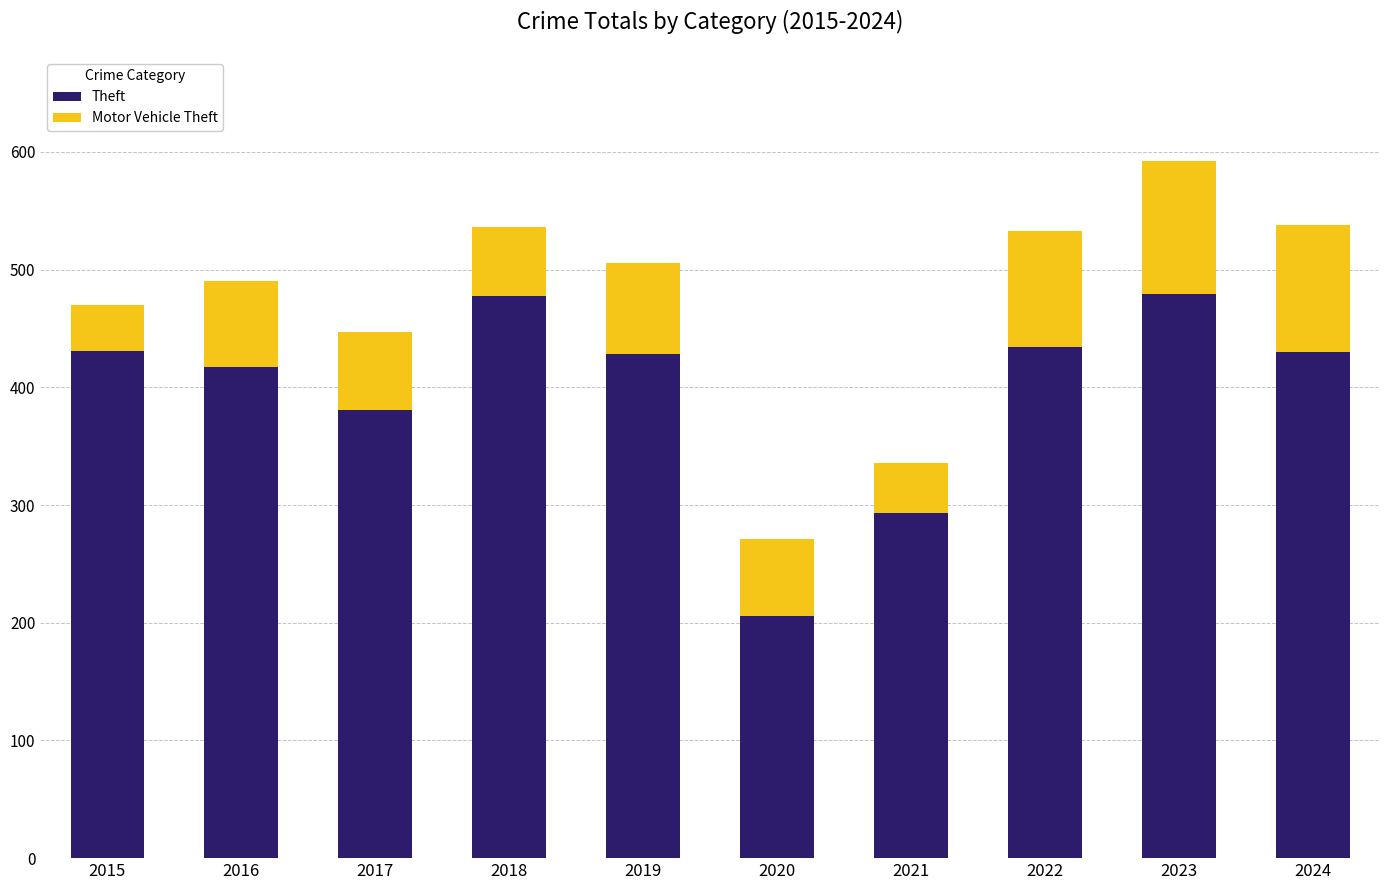

At which category is the sum across all series the highest?

2023